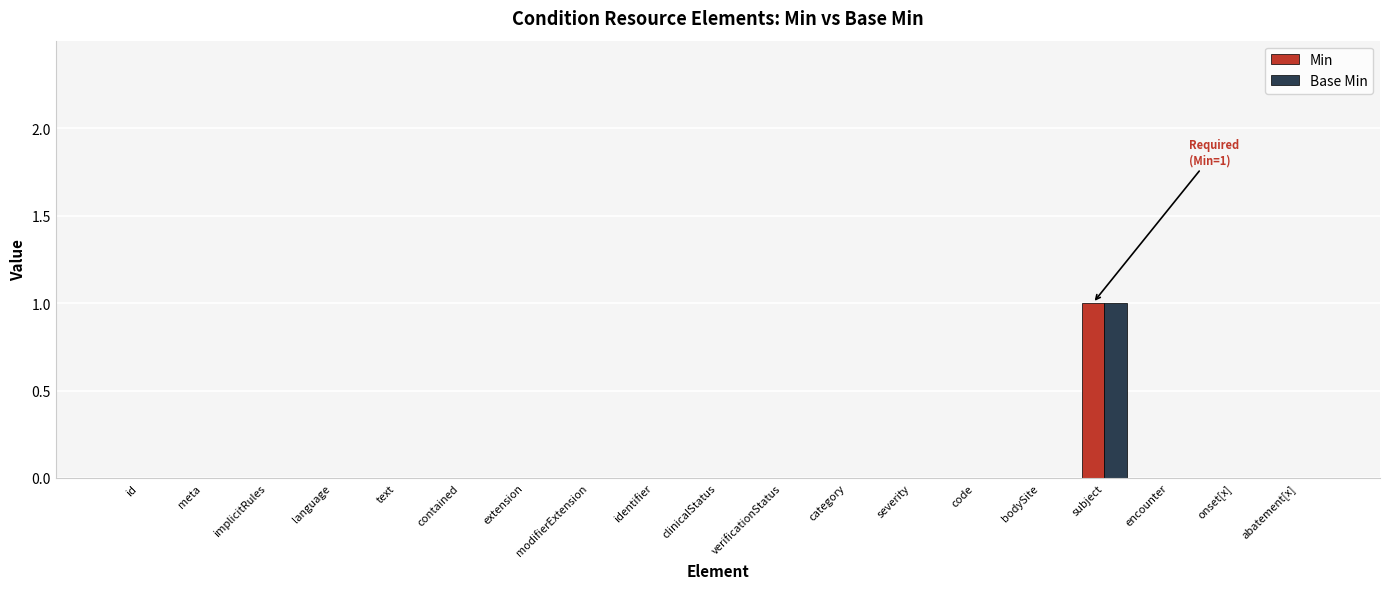

How many data points does each series have?

19